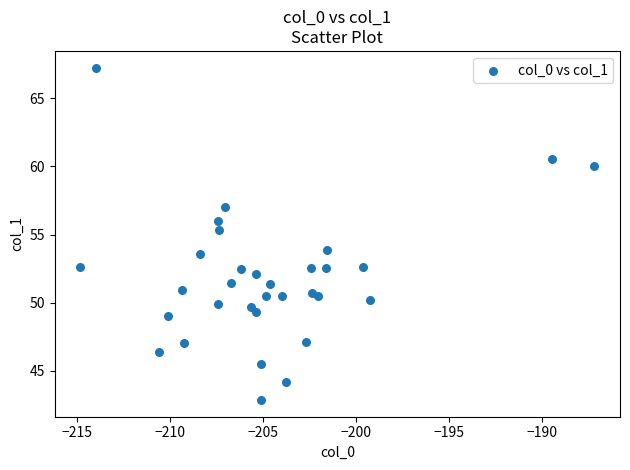

What Y value in the scatter plot is closest to 55?

55.4